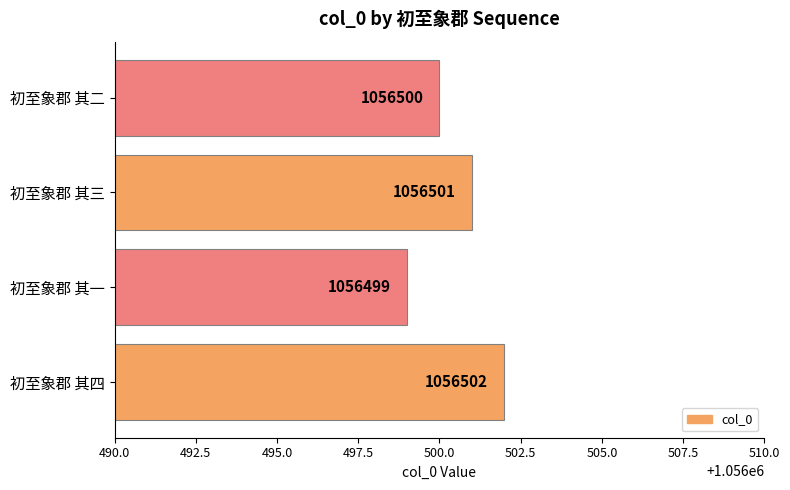

Reading bottom to top, transcribe all the data shown in this chart.

初至象郡 其四=1056502	初至象郡 其一=1056499	初至象郡 其三=1056501	初至象郡 其二=1056500